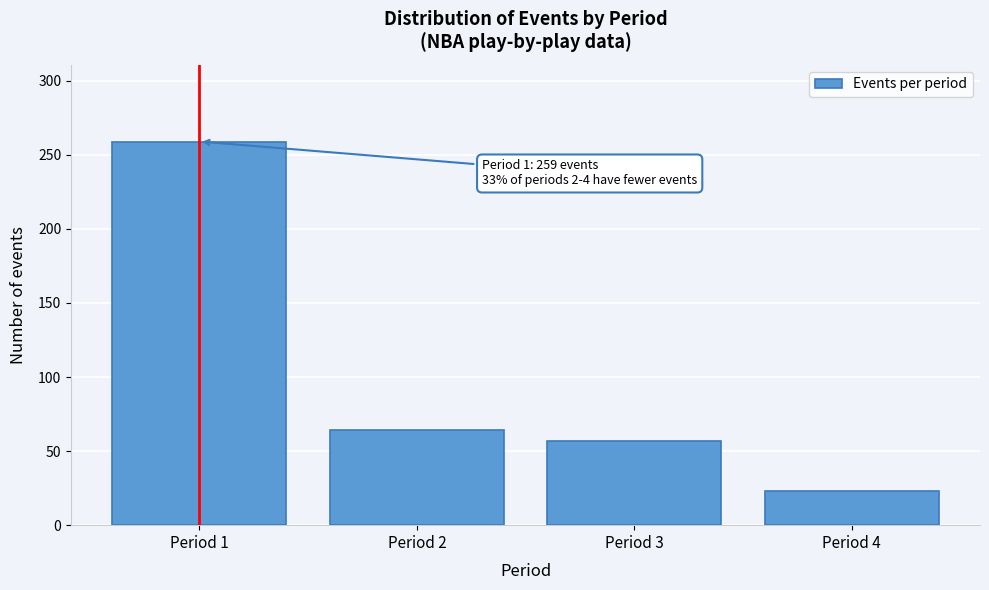

Reading right to left, what are all the values shown in this chart?

23	57	64	259